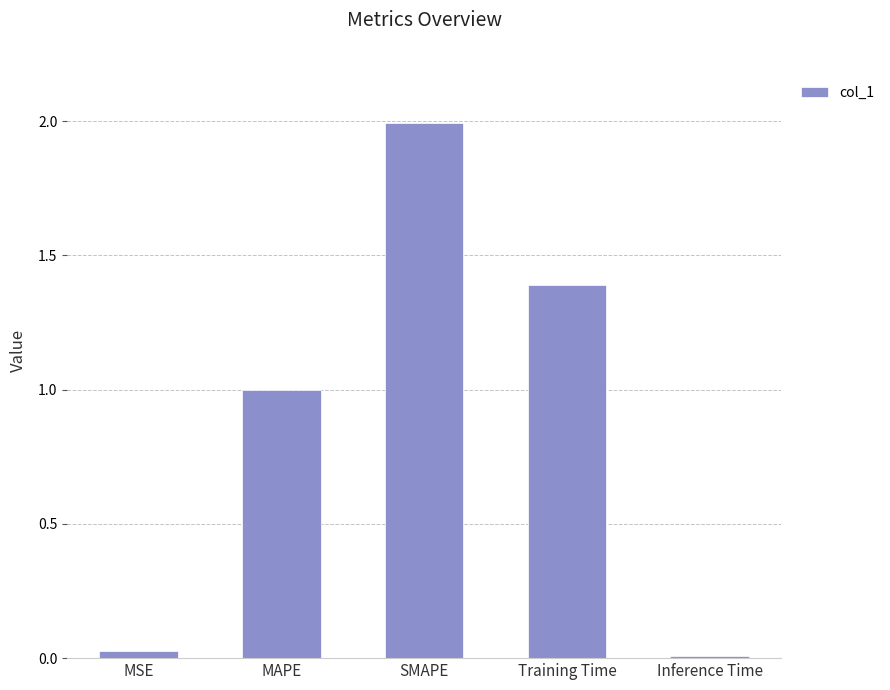

Read the value at Training Time.

1.4